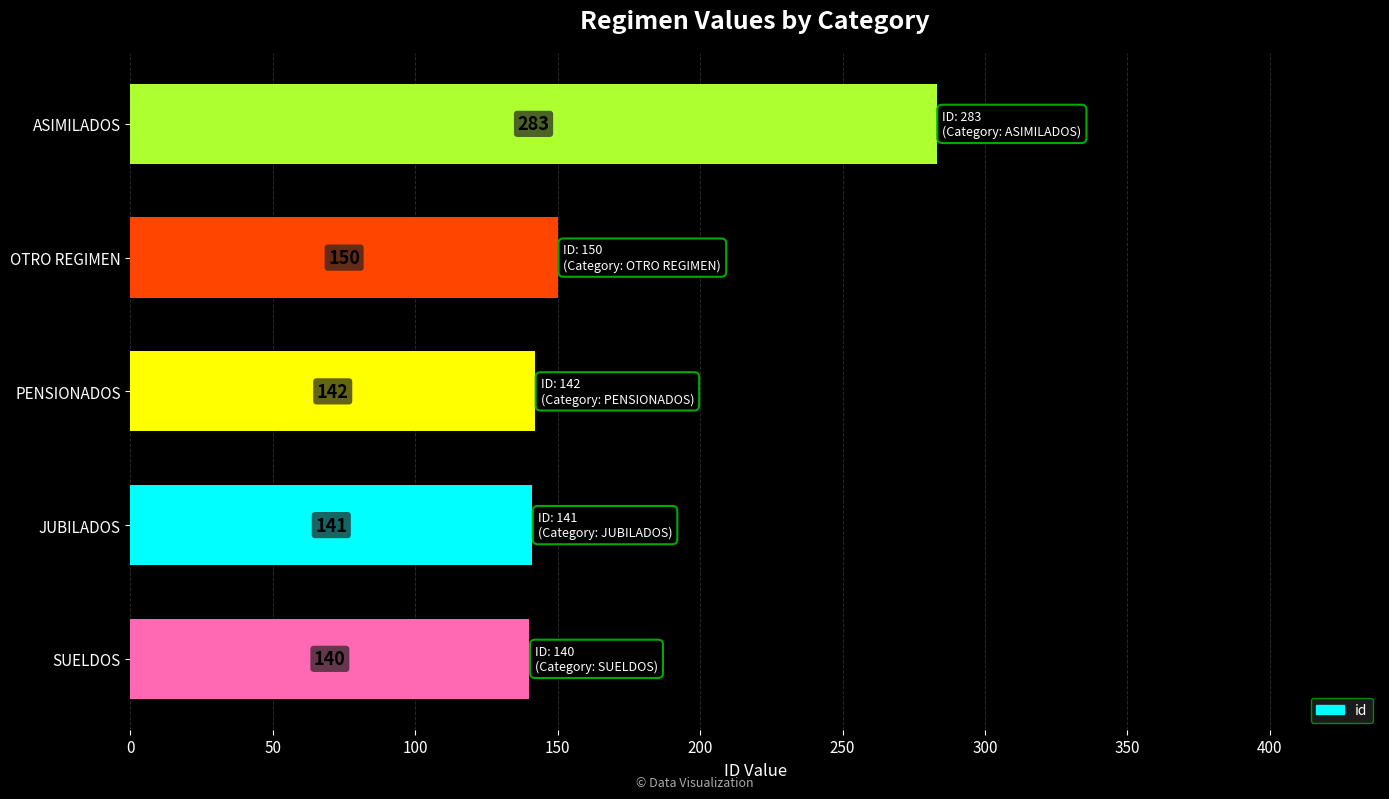

Is it true that the value at PENSIONADOS is 142?

True